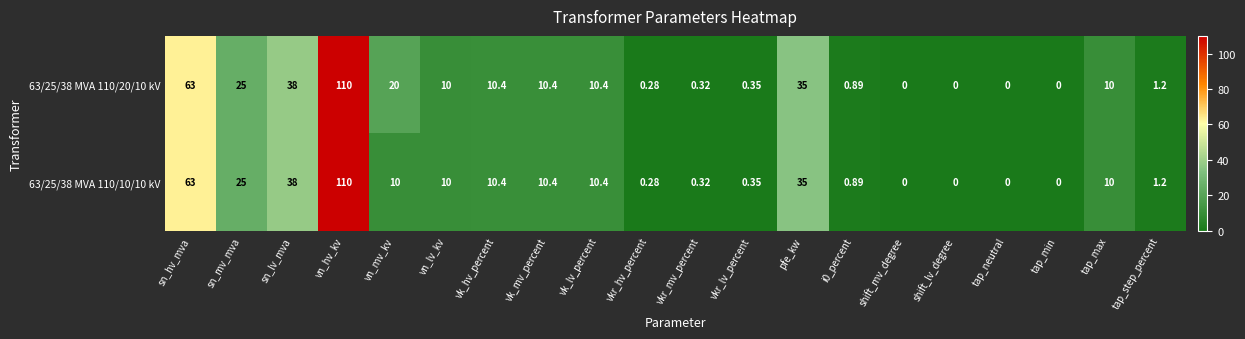

How many distinct data groups are displayed?

2